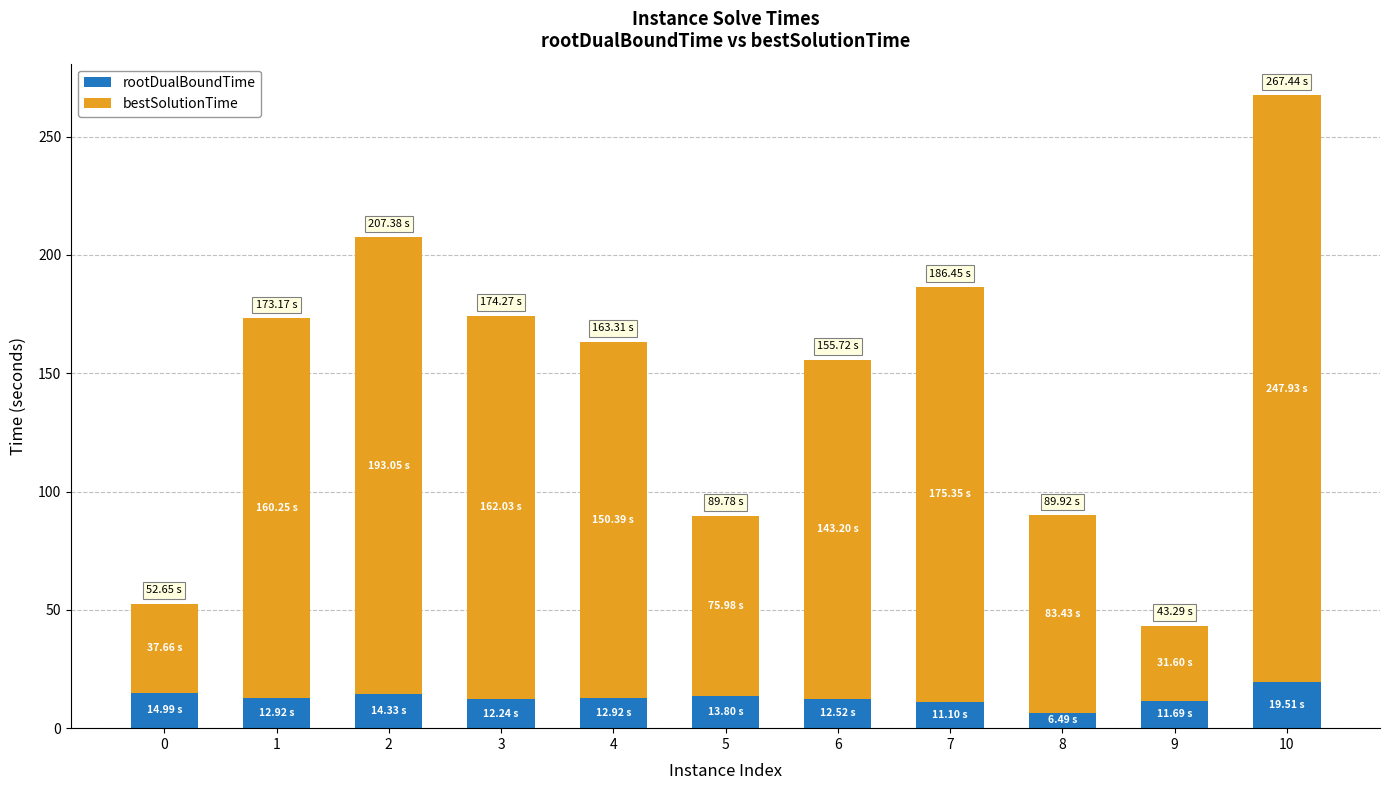

What is the sum of the rootDualBoundTime values at 6 and 0?

27.5